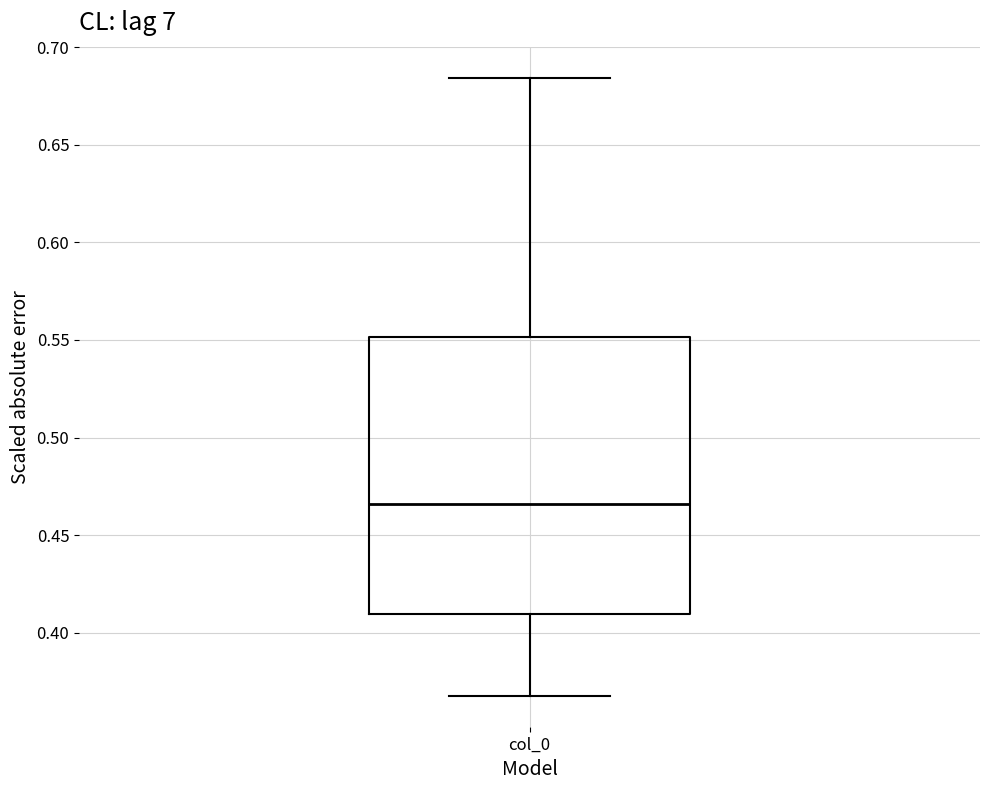

Transcribe this box plot: give where the median line is, the range the box spans, and where the two whiskers end, as read against the y-axis. The values are not printed on the chart, so give them approximately, as read against the axis.

median 0.465, box 0.410 to 0.550, whiskers 0.370 to 0.685